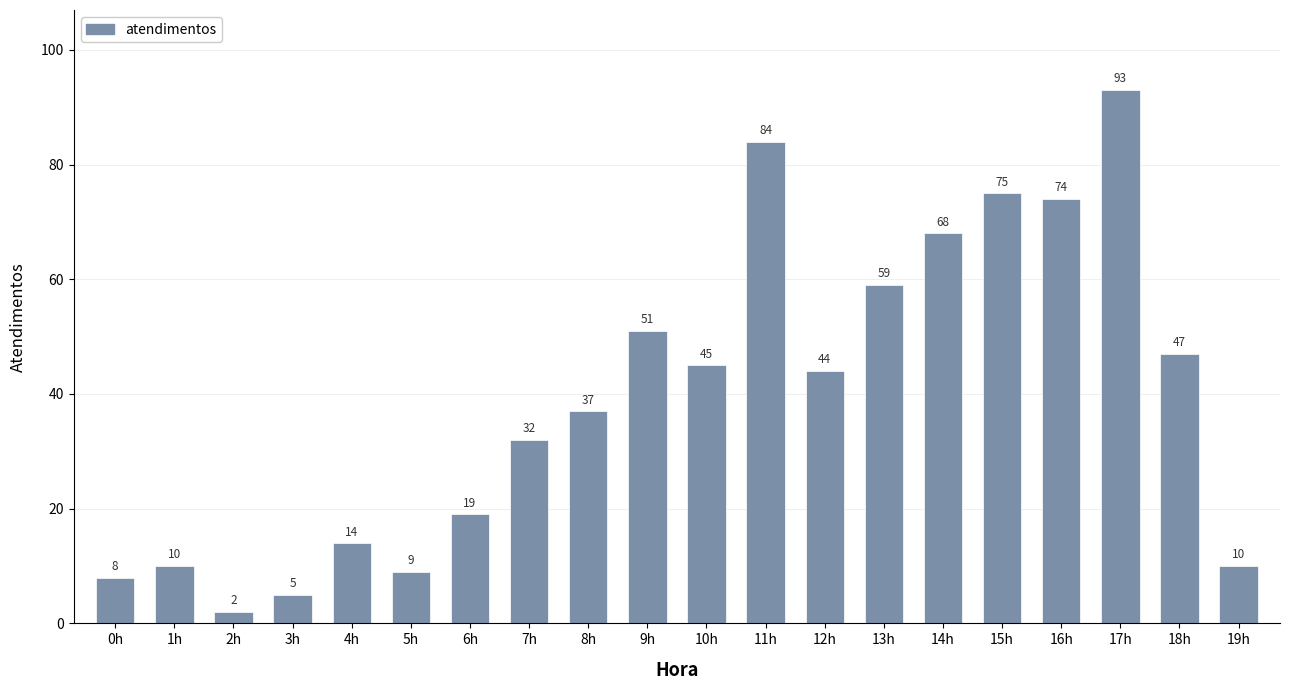

What position from the right is 1h?

19